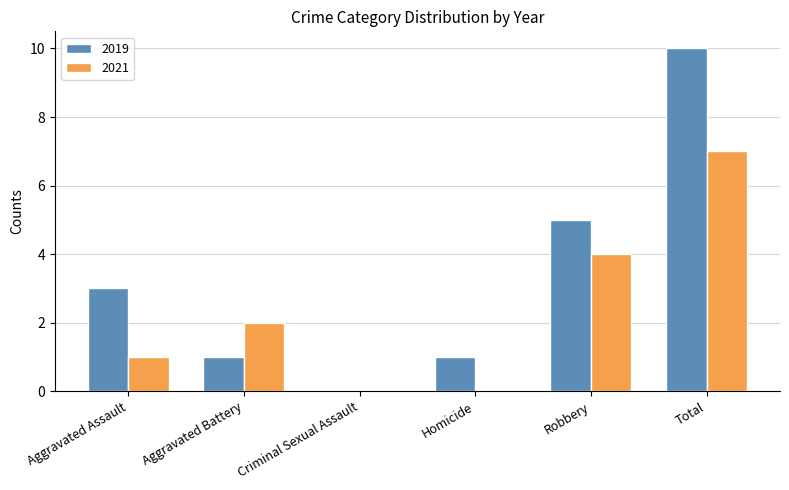

The 2021 series shows 11 at Total. True or false?

False